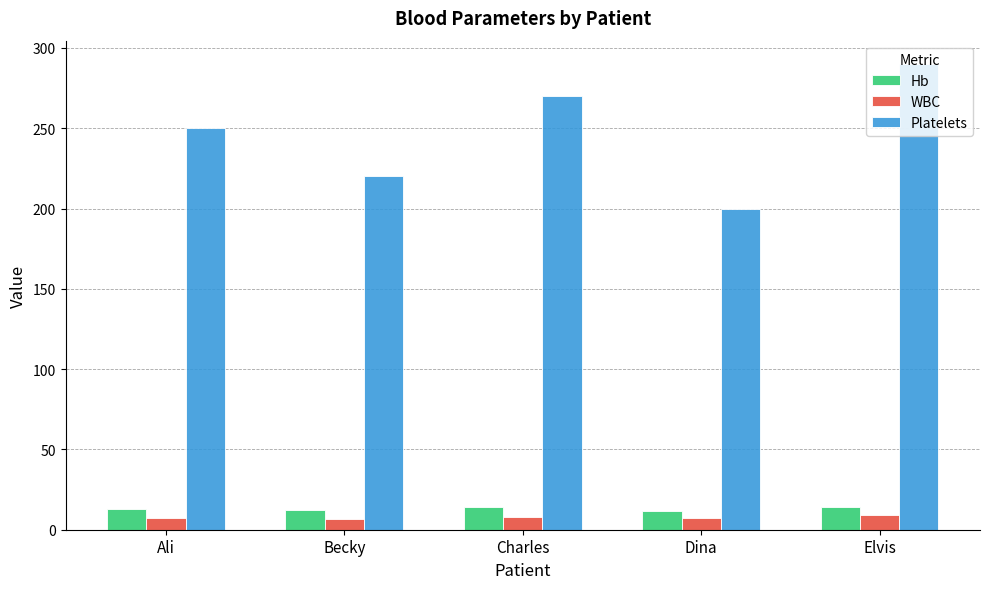

At which category is the sum across all series the highest?

Elvis